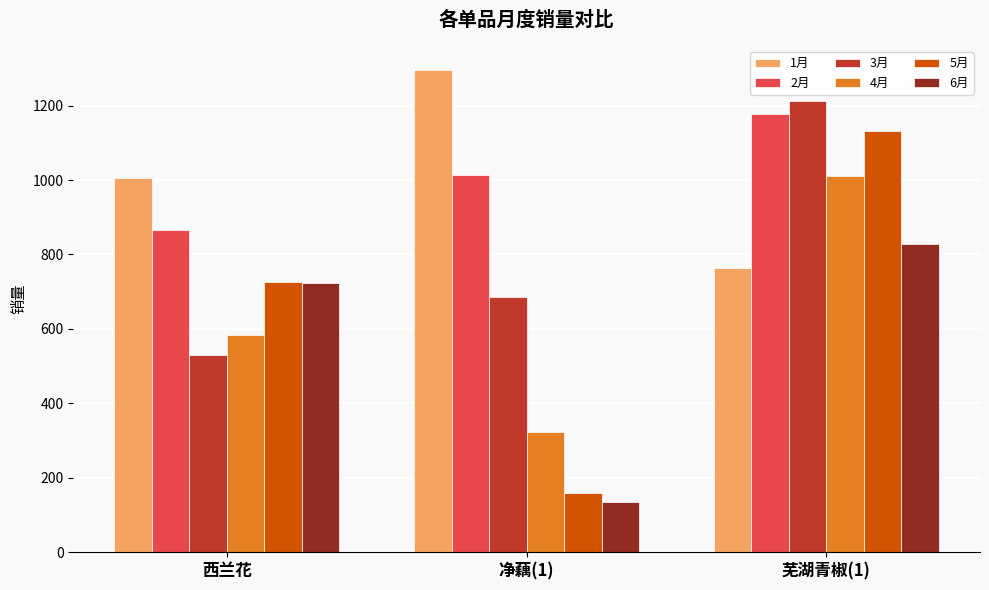

Between 西兰花 and 芜湖青椒(1), which series saw the biggest shift?

3月